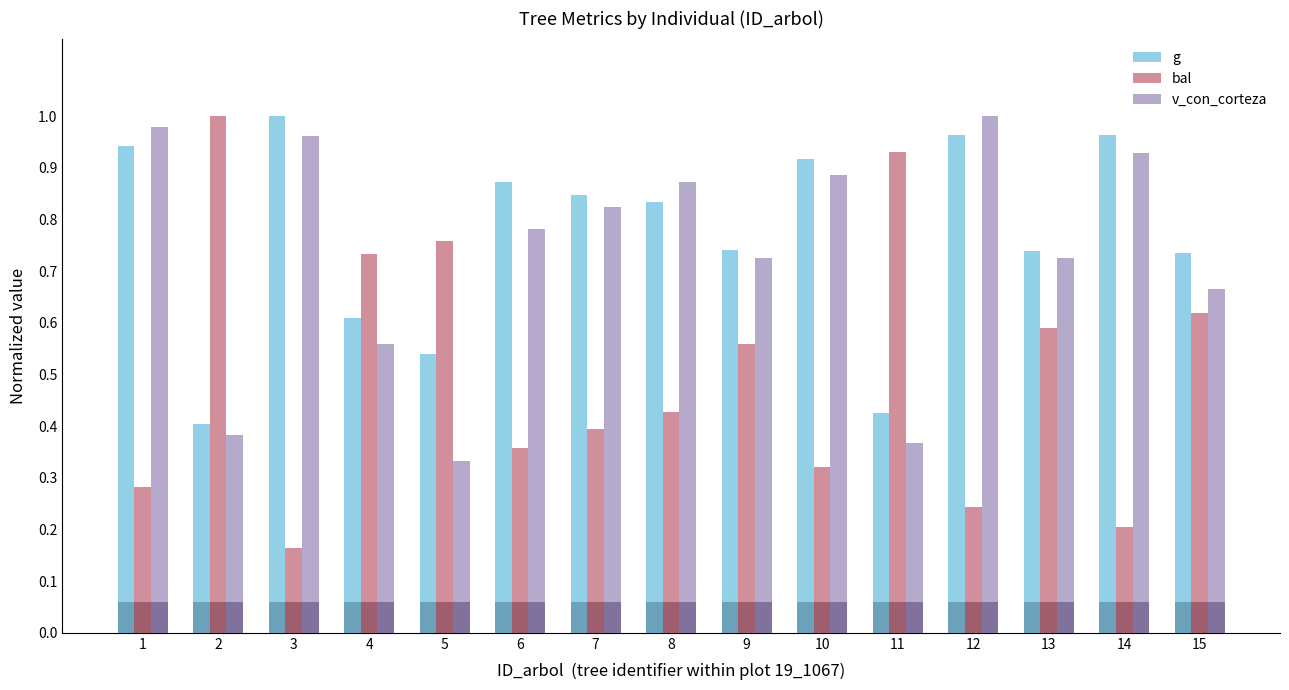

Reading left to right, what are all the values shown in this chart?

g: 0.9	0.4	1.0	0.6	0.5	0.9	0.8	0.8	0.7	0.9	0.4	1.0	0.7	1.0	0.7
bal: 0.3	1.0	0.2	0.7	0.8	0.4	0.4	0.4	0.6	0.3	0.9	0.2	0.6	0.2	0.6
v_con_corteza: 1.0	0.4	1.0	0.6	0.3	0.8	0.8	0.9	0.7	0.9	0.4	1.0	0.7	0.9	0.7